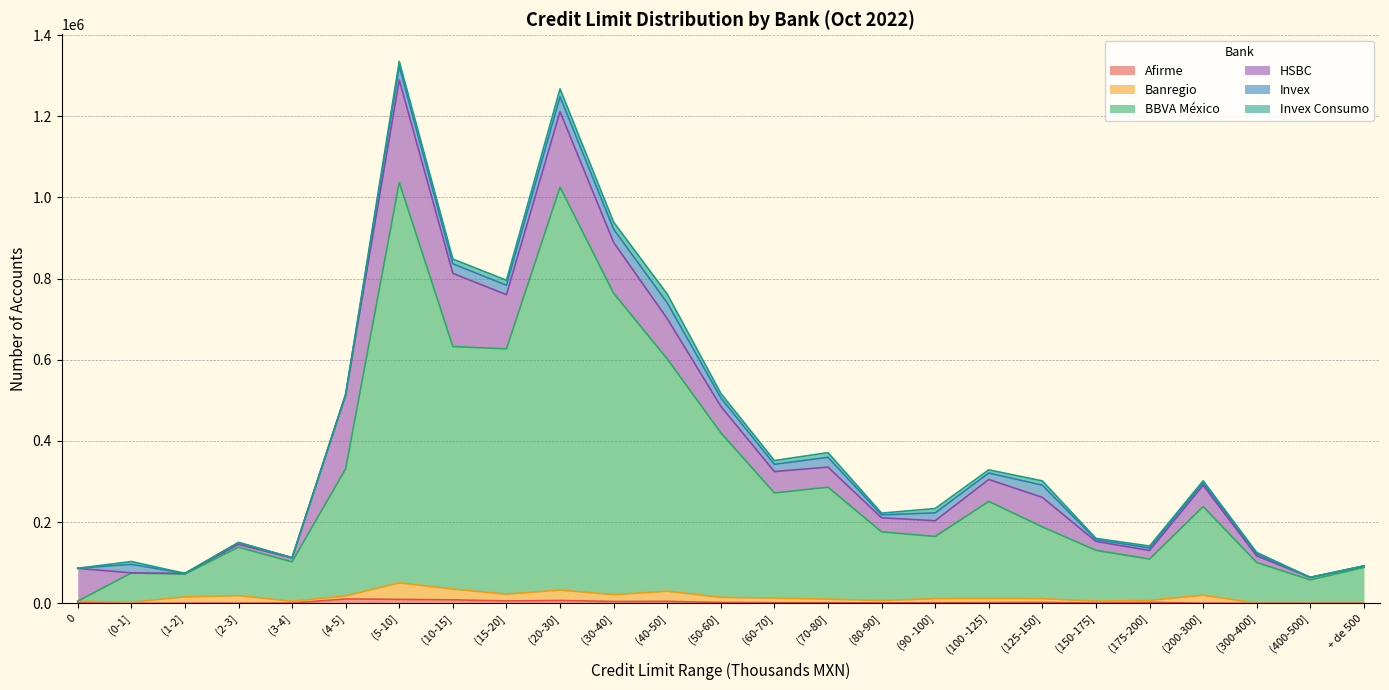

Reading right to left, extract all data points from this chart.

Afirme: + de 500=58	(400-500]=75	(300-400]=101	(200-300]=444	(175-200]=2362	(150-175]=716	(125-150]=2174	(100 -125]=1767	(90 -100]=1448	(80-90]=1106	(70-80]=1426	(60-70]=1598	(50-60]=2099	(40-50]=4839	(30-40]=4526	(20-30]=7057	(15-20]=5888	(10-15]=8664	(5-10]=9691	(4-5]=10835	(3-4]=636	(2-3]=288	(1-2]=310	(0-1]=39	0=3314
Banregio: + de 500=217	(400-500]=245	(300-400]=236	(200-300]=19575	(175-200]=4817	(150-175]=4731	(125-150]=9317	(100 -125]=10425	(90 -100]=10087	(80-90]=5965	(70-80]=8892	(60-70]=11194	(50-60]=12627	(40-50]=25047	(30-40]=16712	(20-30]=25672	(15-20]=16716	(10-15]=26299	(5-10]=40849	(4-5]=7393	(3-4]=4430	(2-3]=18691	(1-2]=15477	(0-1]=2581	0=1814
BBVA México: + de 500=88149	(400-500]=57359	(300-400]=100232	(200-300]=218288	(175-200]=101878	(150-175]=125163	(125-150]=176817	(100 -125]=238832	(90 -100]=153179	(80-90]=168991	(70-80]=275829	(60-70]=259052	(50-60]=405430	(40-50]=572232	(30-40]=742606	(20-30]=992625	(15-20]=604365	(10-15]=597668	(5-10]=986440	(4-5]=313521	(3-4]=97099	(2-3]=119275	(1-2]=56219	(0-1]=72027	0=181
HSBC: + de 500=3634	(400-500]=6184	(300-400]=16111	(200-300]=52419	(175-200]=21137	(150-175]=21853	(125-150]=72680	(100 -125]=54017	(90 -100]=38780	(80-90]=34590	(70-80]=49386	(60-70]=52765	(50-60]=65216	(40-50]=99287	(30-40]=125349	(20-30]=185932	(15-20]=133487	(10-15]=180238	(5-10]=252457	(4-5]=181133	(3-4]=9433	(2-3]=6967	(1-2]=1733	(0-1]=449	0=80787
Invex: + de 500=8	(400-500]=21	(300-400]=4576	(200-300]=6311	(175-200]=6185	(150-175]=4433	(125-150]=30095	(100 -125]=15973	(90 -100]=19281	(80-90]=7338	(70-80]=24231	(60-70]=17772	(50-60]=20958	(40-50]=38938	(30-40]=32457	(20-30]=36853	(15-20]=23224	(10-15]=23570	(5-10]=33054	(4-5]=1881	(3-4]=829	(2-3]=4054	(1-2]=17	(0-1]=21016	0=334
Invex Consumo: + de 500=6	(400-500]=14	(300-400]=4012	(200-300]=4824	(175-200]=4717	(150-175]=3085	(125-150]=10522	(100 -125]=7877	(90 -100]=10791	(80-90]=4259	(70-80]=11504	(60-70]=9354	(50-60]=10968	(40-50]=21598	(30-40]=17283	(20-30]=19262	(15-20]=12271	(10-15]=11751	(5-10]=12697	(4-5]=421	(3-4]=102	(2-3]=883	(1-2]=4	(0-1]=6907	0=2